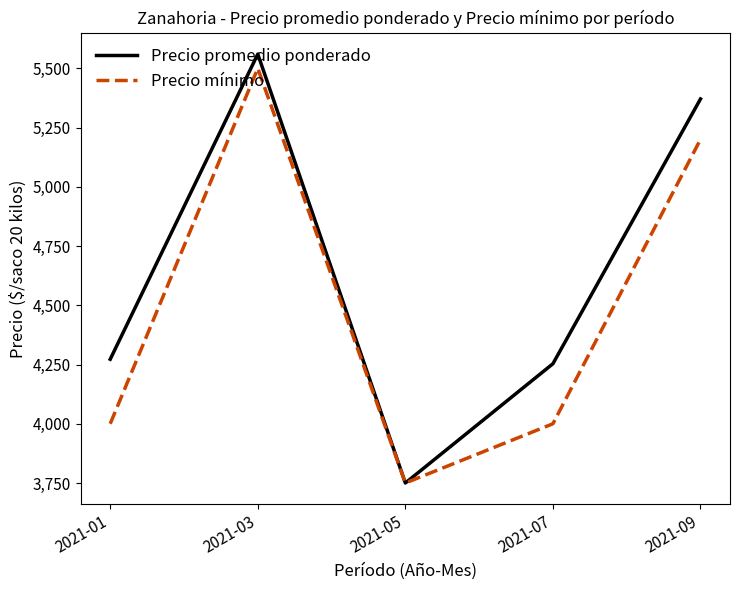

At which category is the sum across all series the highest?

2021-03